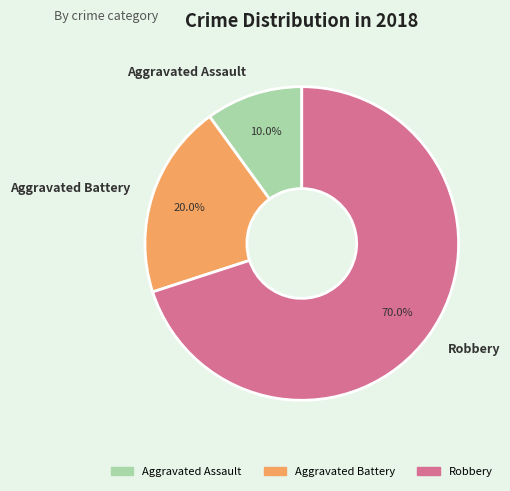

Does Aggravated Assault account for over 50% of the chart?

No